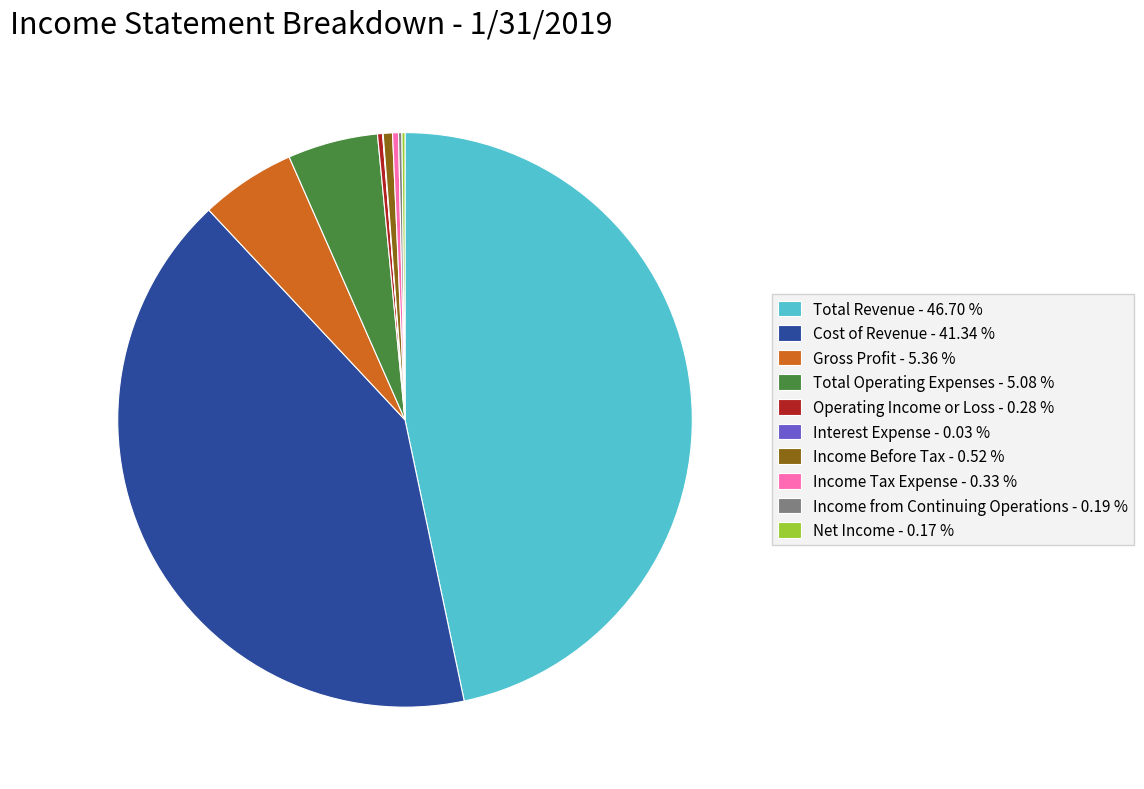

Is there any slice that represents more than half of the pie?

No